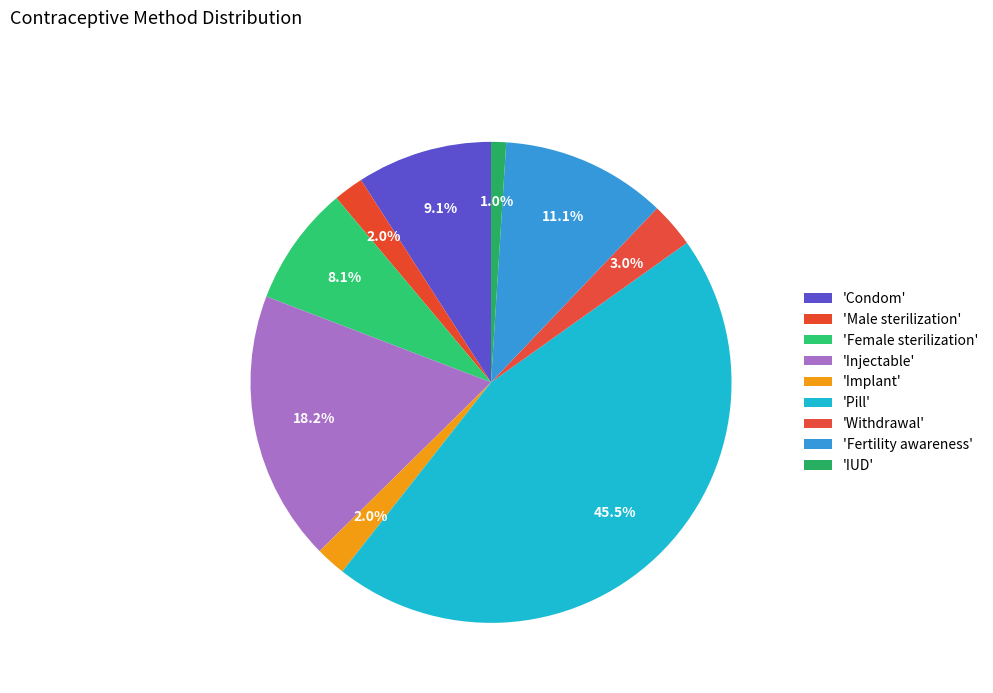

What is the largest slice in the pie chart?

Pill